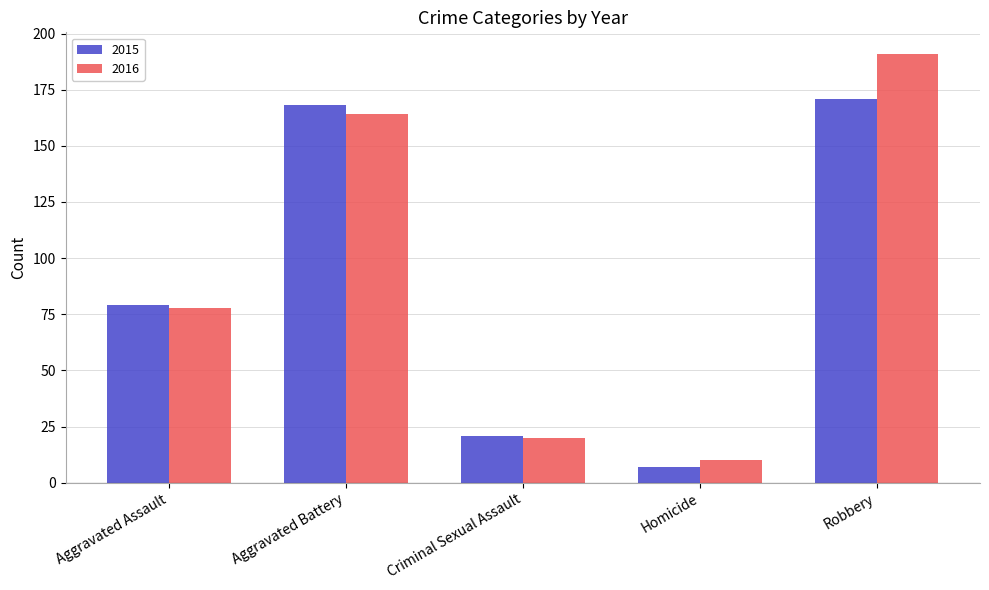

What value does the 2015 series have at Homicide?

7